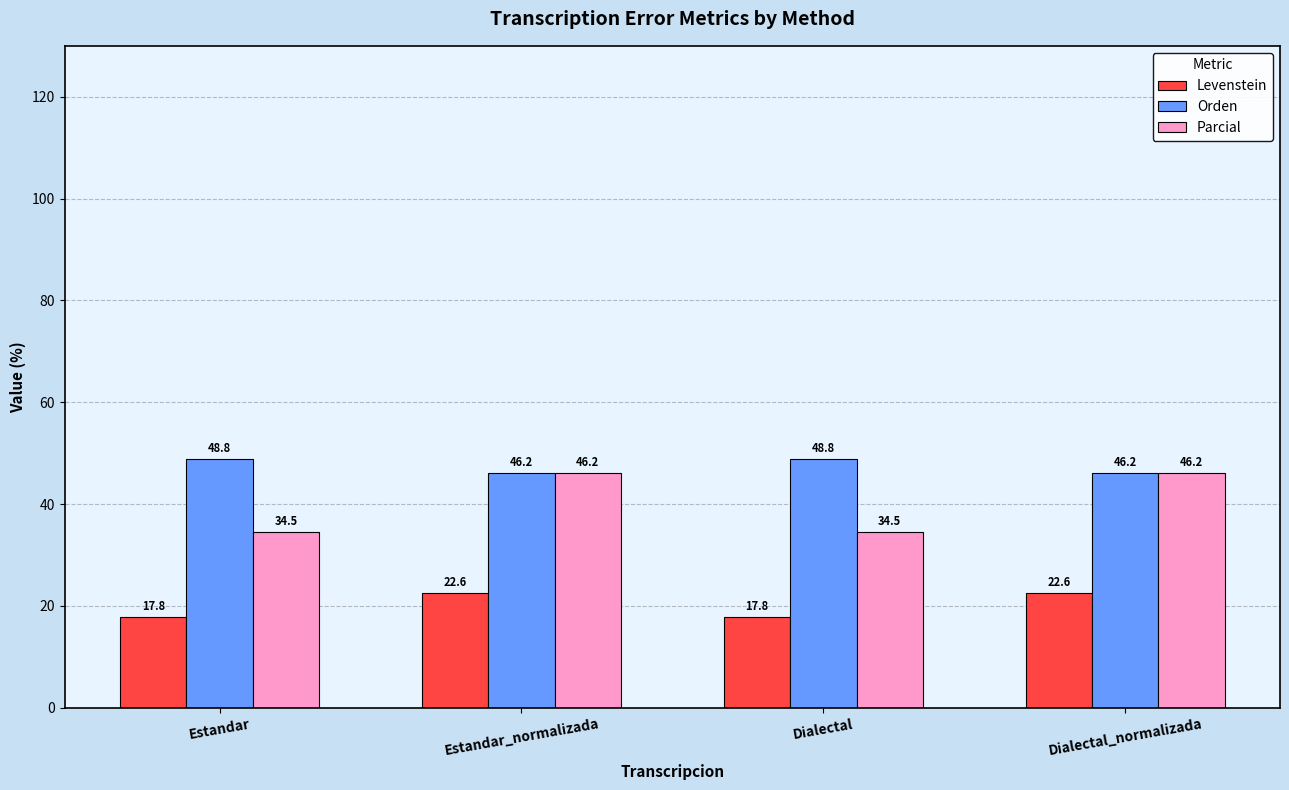

Rank the series by their maximum value, from lowest to highest.

Levenstein, Parcial, Orden